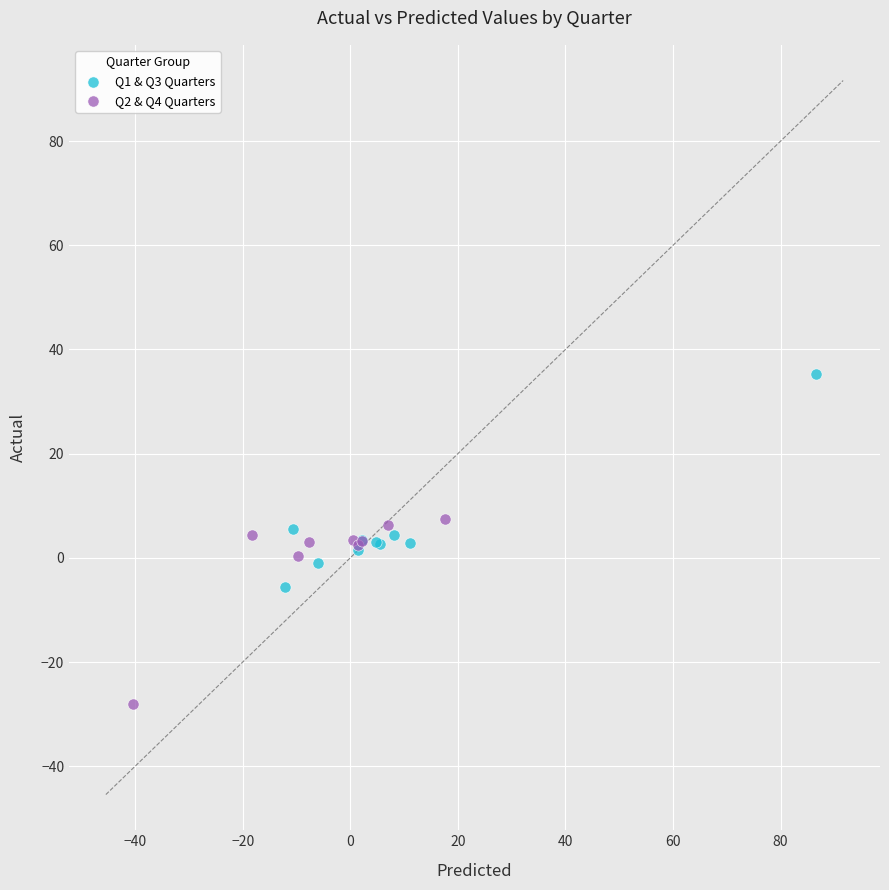

Which series has the widest spread of Y values?

Q1 & Q3 Quarters